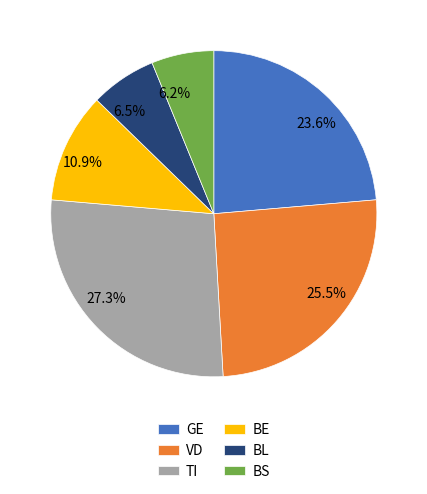

Approximately how many times larger is the value at BE compared to GE?

0.5